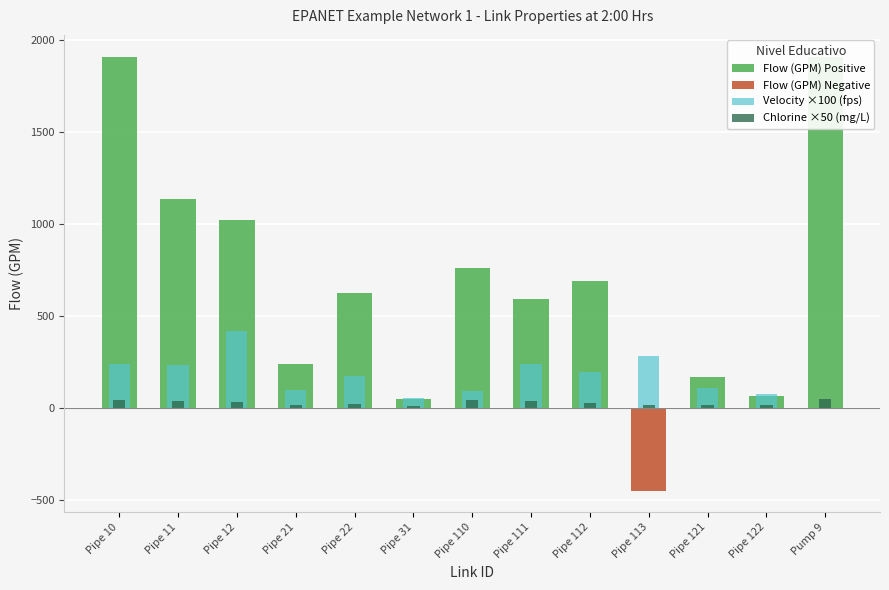

The Flow (GPM) Negative series shows -202.1 at Pipe 12. True or false?

False